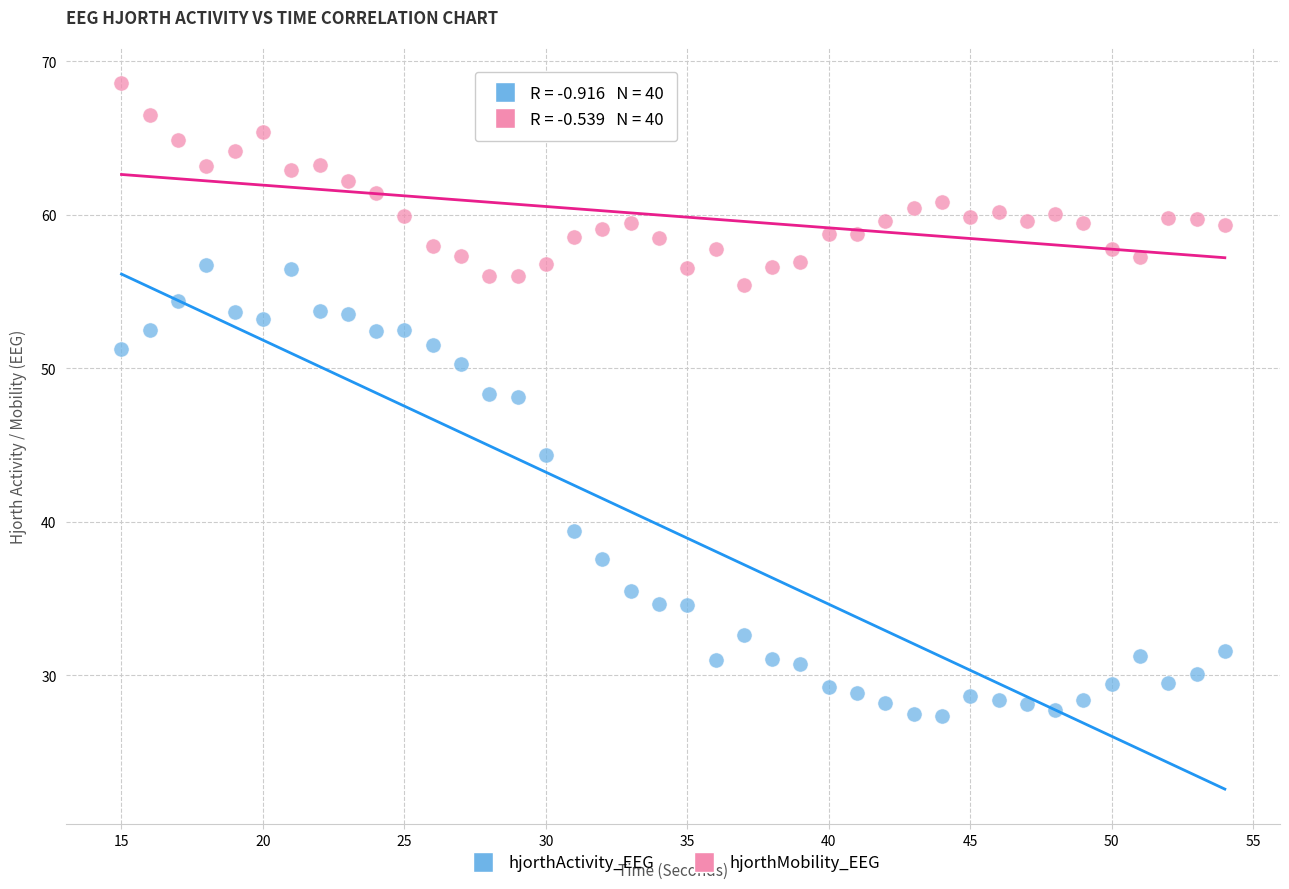

Across all data points, what is the range of X values (max minus min)?

39.0